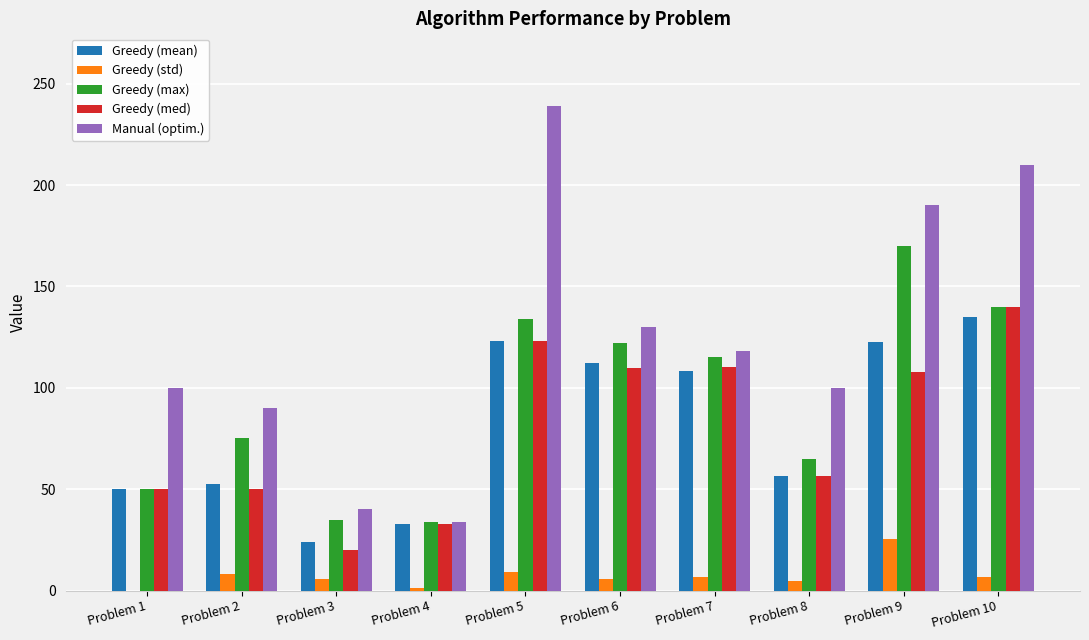

Is the value of Greedy (med) at Problem 1 greater than the value of Greedy (std) at Problem 8?

Yes